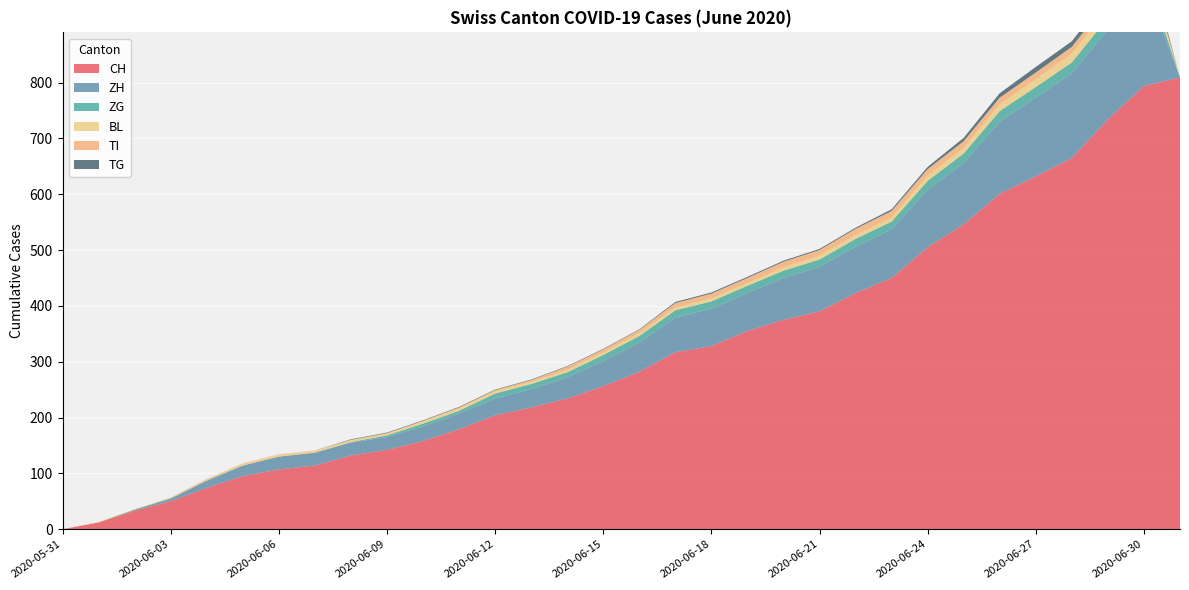

Reading left to right, list all the values displayed in this chart.

CH: 2020-05-31=0	2020-06-01=12	2020-06-02=33	2020-06-03=50	2020-06-04=74	2020-06-05=95	2020-06-06=107	2020-06-07=114	2020-06-08=132	2020-06-09=142	2020-06-10=158	2020-06-11=179	2020-06-12=204	2020-06-13=218	2020-06-14=234	2020-06-15=256	2020-06-16=282	2020-06-17=317	2020-06-18=328	2020-06-19=355	2020-06-20=375	2020-06-21=390	2020-06-22=423	2020-06-23=450	2020-06-24=505	2020-06-25=546	2020-06-26=601	2020-06-27=632	2020-06-28=665	2020-06-29=734	2020-06-30=794	2020-07-01=809
ZH: 2020-05-31=0	2020-06-01=0	2020-06-02=2	2020-06-03=5	2020-06-04=13	2020-06-05=19	2020-06-06=23	2020-06-07=23	2020-06-08=23	2020-06-09=23	2020-06-10=26	2020-06-11=28	2020-06-12=30	2020-06-13=33	2020-06-14=38	2020-06-15=45	2020-06-16=52	2020-06-17=62	2020-06-18=67	2020-06-19=68	2020-06-20=75	2020-06-21=80	2020-06-22=83	2020-06-23=87	2020-06-24=103	2020-06-25=110	2020-06-26=129	2020-06-27=141	2020-06-28=152	2020-06-29=161	2020-06-30=189	2020-07-01=0
ZG: 2020-05-31=0	2020-06-01=0	2020-06-02=0	2020-06-03=0	2020-06-04=0	2020-06-05=0	2020-06-06=0	2020-06-07=0	2020-06-08=1	2020-06-09=3	2020-06-10=5	2020-06-11=5	2020-06-12=9	2020-06-13=9	2020-06-14=9	2020-06-15=11	2020-06-16=12	2020-06-17=13	2020-06-18=13	2020-06-19=13	2020-06-20=13	2020-06-21=13	2020-06-22=14	2020-06-23=14	2020-06-24=16	2020-06-25=17	2020-06-26=19	2020-06-27=19	2020-06-28=19	2020-06-29=21	2020-06-30=23	2020-07-01=0
BL: 2020-05-31=0	2020-06-01=1	2020-06-02=1	2020-06-03=2	2020-06-04=2	2020-06-05=3	2020-06-06=3	2020-06-07=3	2020-06-08=3	2020-06-09=3	2020-06-10=4	2020-06-11=4	2020-06-12=4	2020-06-13=4	2020-06-14=4	2020-06-15=4	2020-06-16=5	2020-06-17=5	2020-06-18=5	2020-06-19=5	2020-06-20=6	2020-06-21=7	2020-06-22=7	2020-06-23=7	2020-06-24=9	2020-06-25=10	2020-06-26=12	2020-06-27=14	2020-06-28=16	2020-06-29=17	2020-06-30=17	2020-07-01=0
TI: 2020-05-31=0	2020-06-01=0	2020-06-02=0	2020-06-03=0	2020-06-04=1	2020-06-05=1	2020-06-06=1	2020-06-07=1	2020-06-08=1	2020-06-09=1	2020-06-10=1	2020-06-11=2	2020-06-12=2	2020-06-13=3	2020-06-14=6	2020-06-15=6	2020-06-16=6	2020-06-17=8	2020-06-18=9	2020-06-19=9	2020-06-20=10	2020-06-21=10	2020-06-22=11	2020-06-23=12	2020-06-24=12	2020-06-25=12	2020-06-26=12	2020-06-27=12	2020-06-28=12	2020-06-29=13	2020-06-30=14	2020-07-01=0
TG: 2020-05-31=0	2020-06-01=0	2020-06-02=0	2020-06-03=0	2020-06-04=0	2020-06-05=0	2020-06-06=0	2020-06-07=0	2020-06-08=1	2020-06-09=1	2020-06-10=1	2020-06-11=1	2020-06-12=1	2020-06-13=1	2020-06-14=1	2020-06-15=1	2020-06-16=1	2020-06-17=2	2020-06-18=2	2020-06-19=2	2020-06-20=2	2020-06-21=2	2020-06-22=2	2020-06-23=3	2020-06-24=4	2020-06-25=6	2020-06-26=8	2020-06-27=10	2020-06-28=10	2020-06-29=11	2020-06-30=12	2020-07-01=0